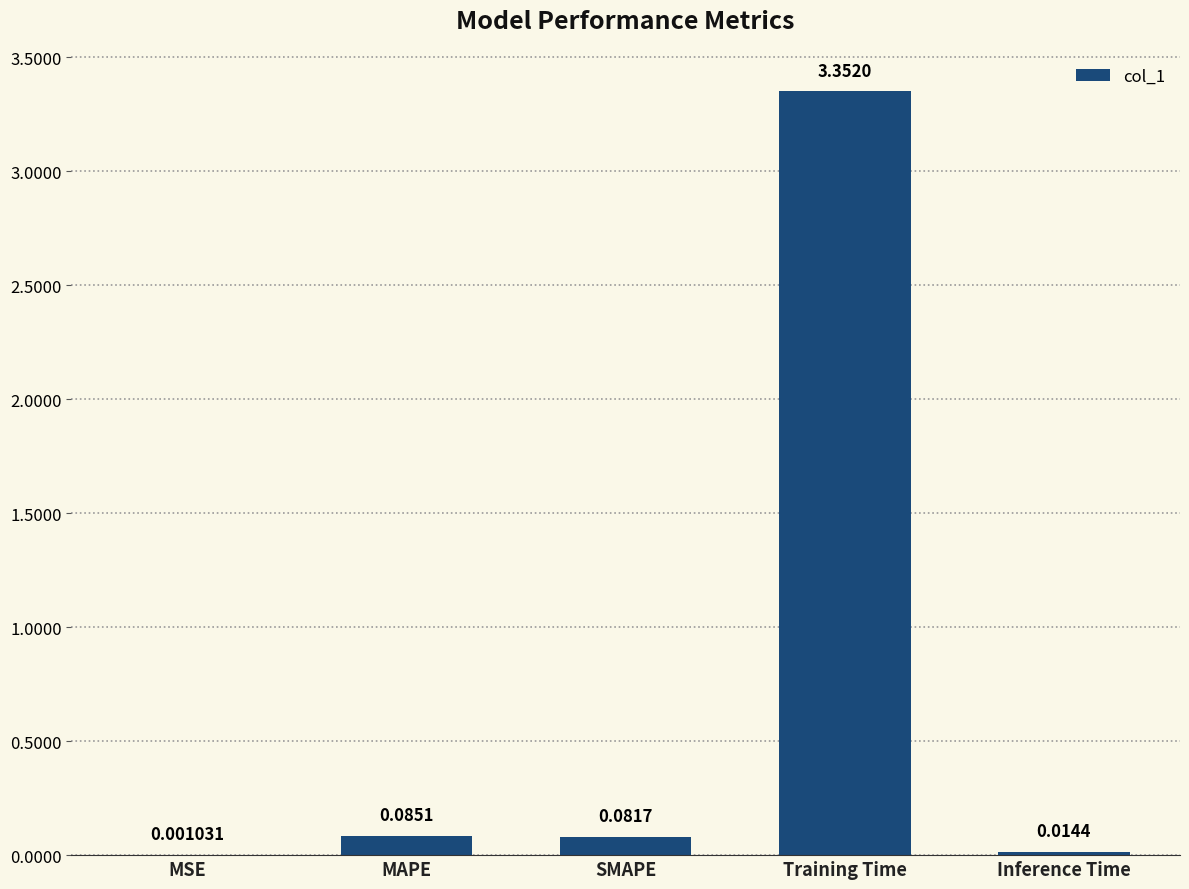

Which category has the highest value across all series?

Training Time